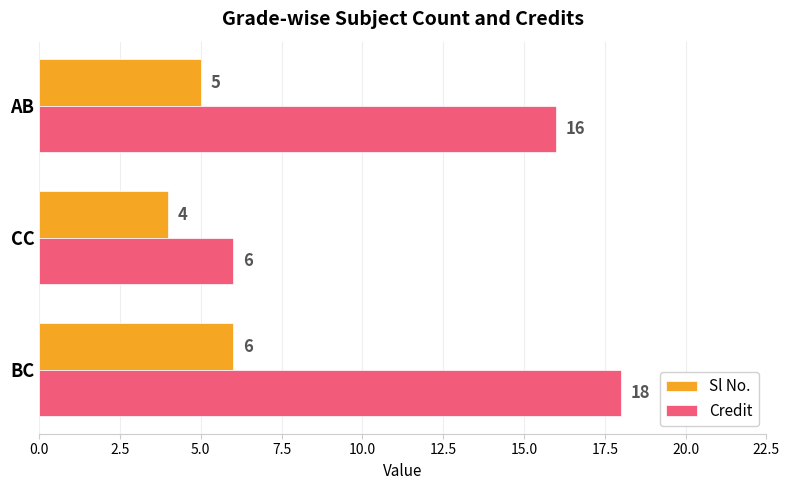

How many distinct data groups are displayed?

2